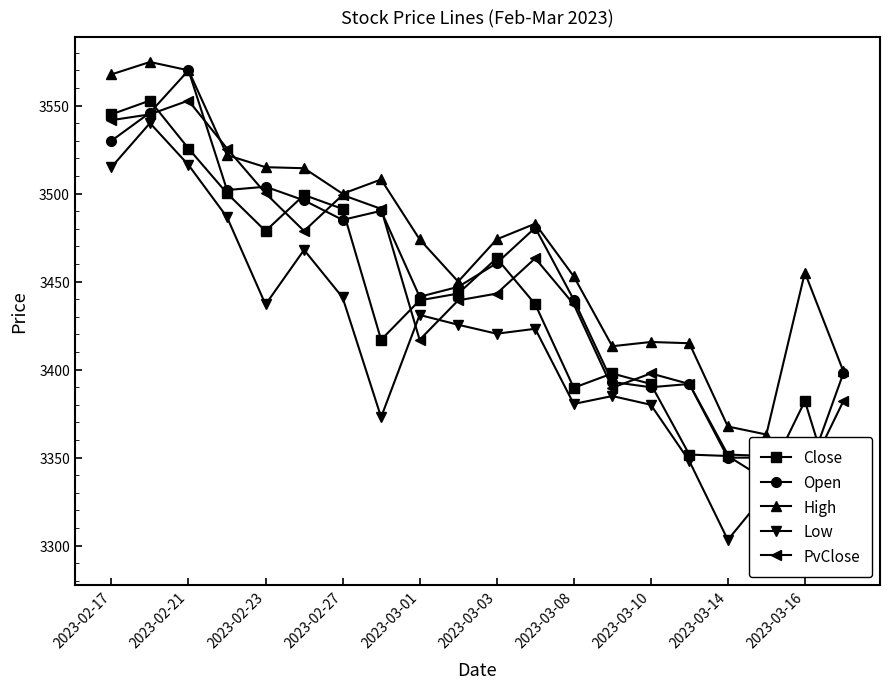

True or false: High has a value of 3367.7 at 2023-03-14.

True